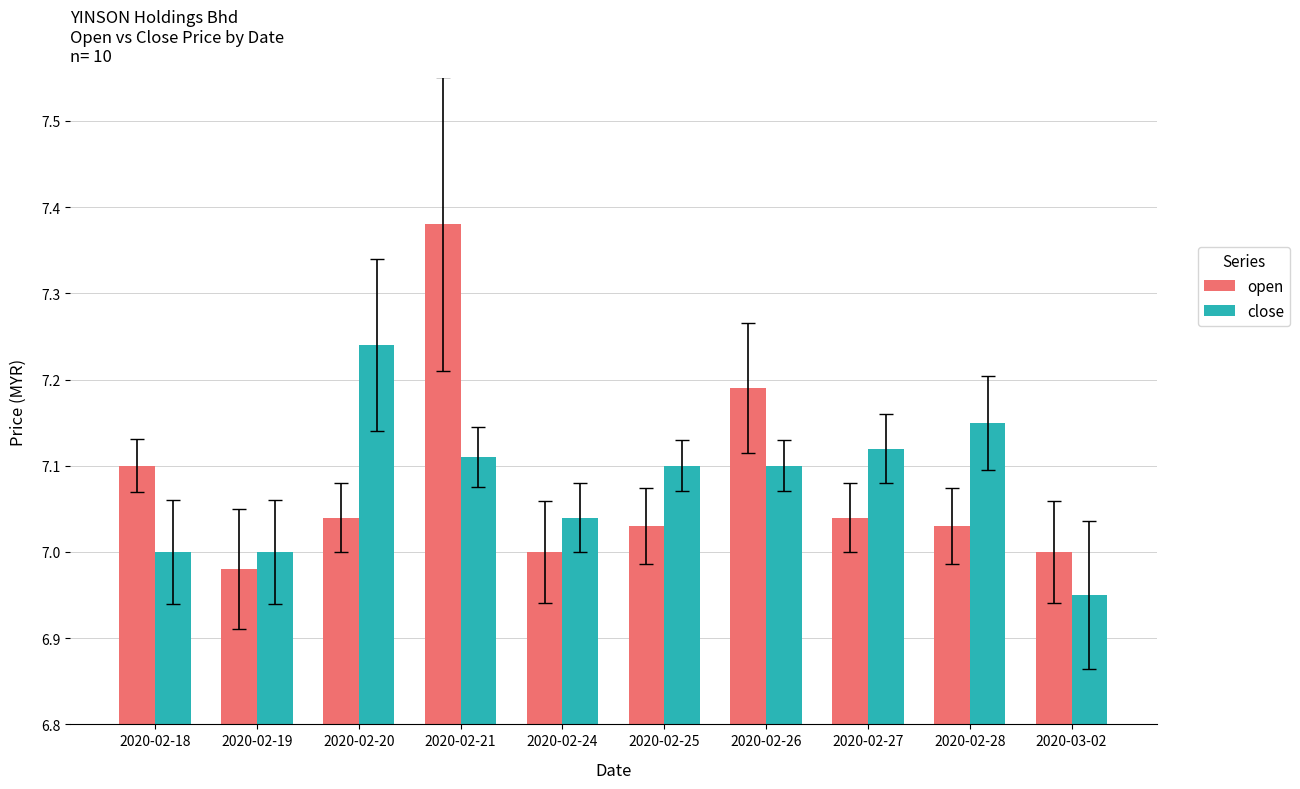

Is the value of close at 2020-02-20 greater than the value of open at 2020-02-18?

Yes